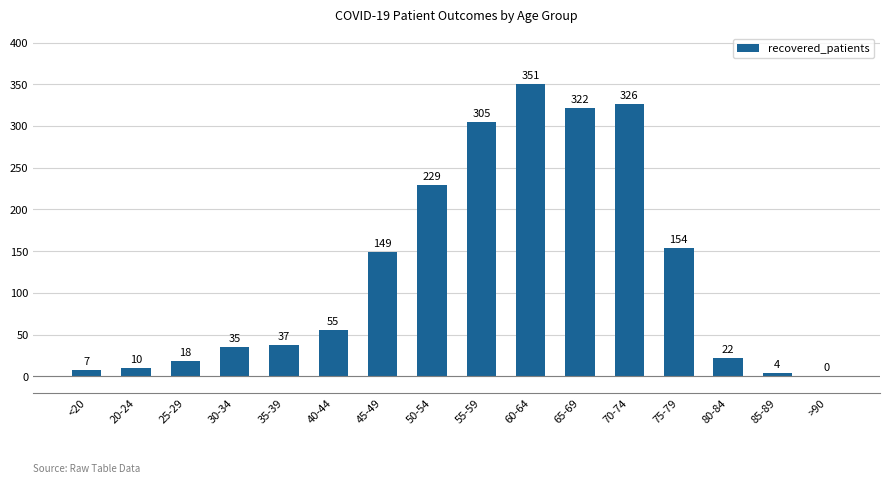

How many data points does each series have?

16